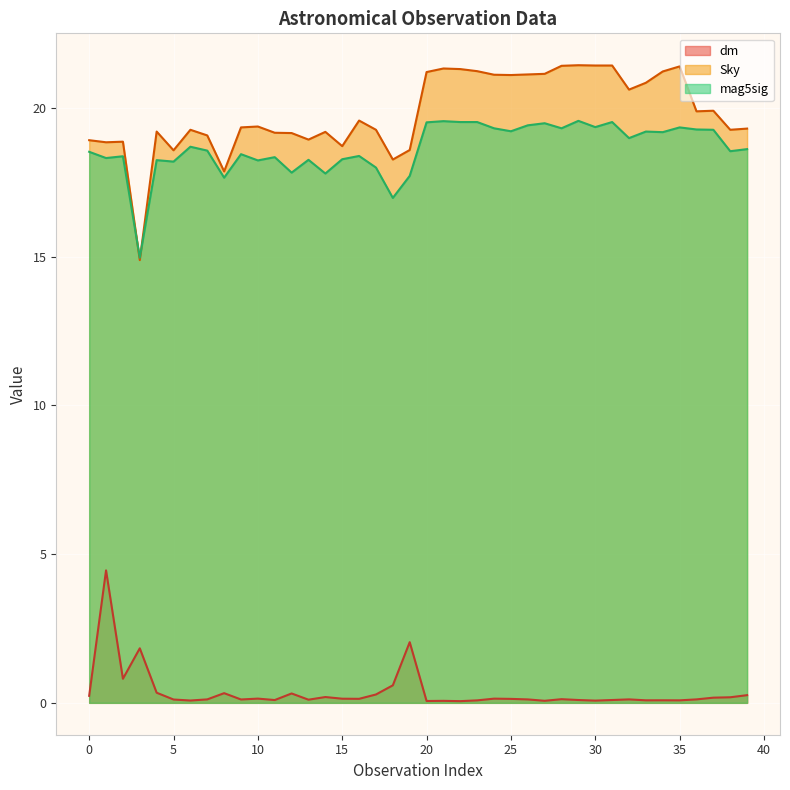

Rank the categories by mag5sig value from lowest to highest.

3, 18, 8, 19, 14, 12, 17, 5, 10, 4, 13, 15, 1, 11, 2, 16, 9, 0, 38, 7, 39, 6, 32, 34, 33, 25, 37, 36, 24, 28, 35, 30, 26, 27, 20, 22, 23, 31, 21, 29